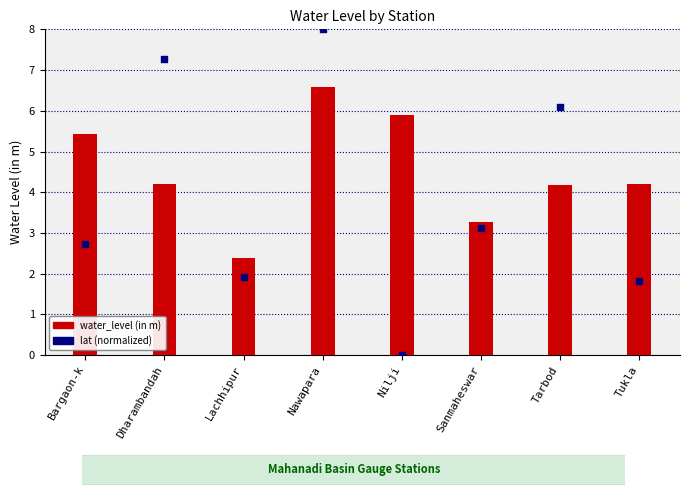

Is the value of lat (normalized) at Tarbod greater than the value of water_level (in m) at Dharambandah?

Yes